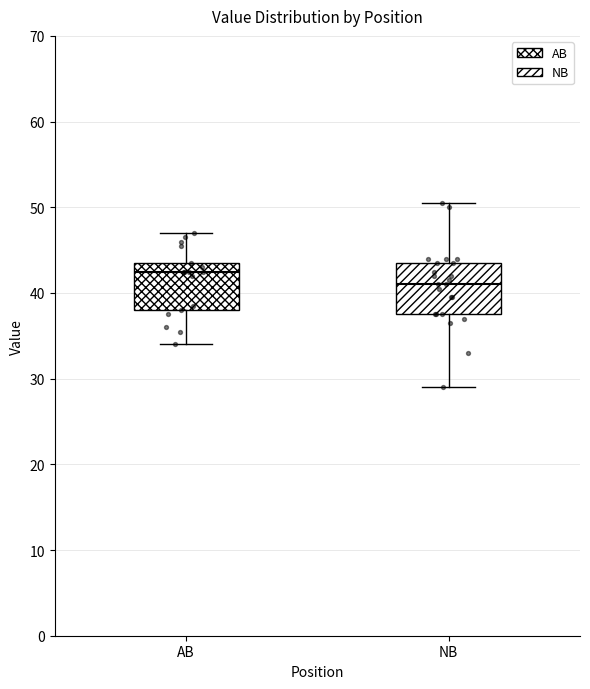

Reading left to right, transcribe this box plot: for each box, give where its median line is, the range the box spans, and where its two whiskers end, as read against the y-axis. The values are not printed on the chart, so give them approximately, as read against the axis.

AB: median 43, box 38 to 44, whiskers 34 to 47
NB: median 41, box 38 to 44, whiskers 29 to 51